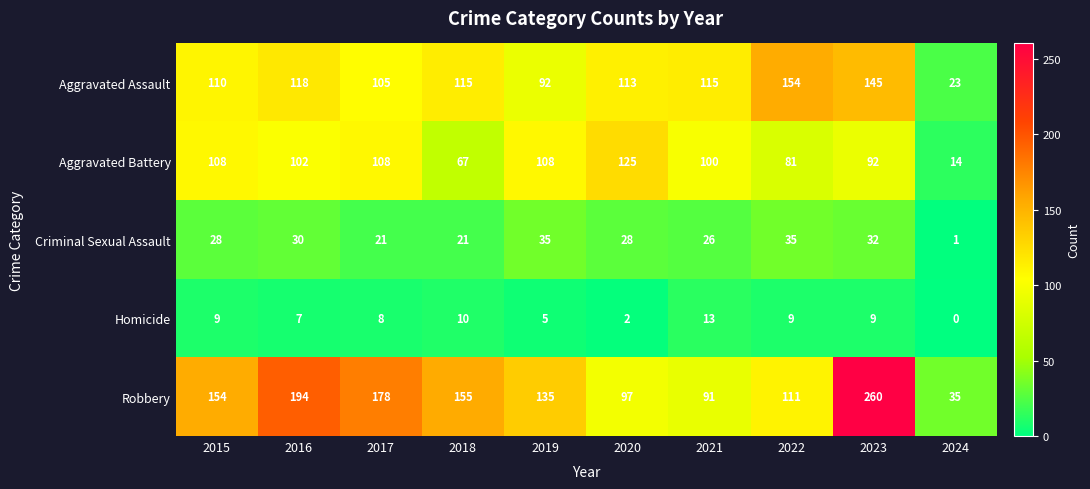

List the labels in order of Robbery value, smallest first.

2024, 2021, 2020, 2022, 2019, 2015, 2018, 2017, 2016, 2023